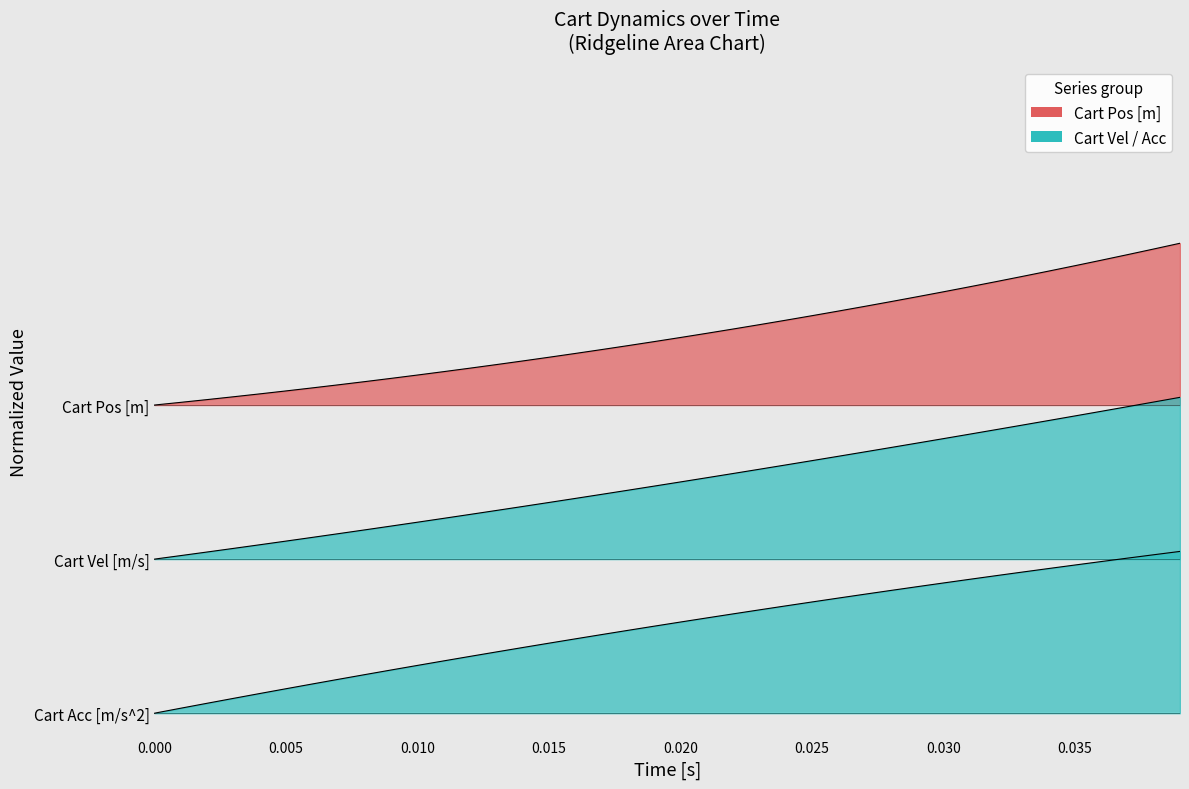

How many data points does each series have?

40